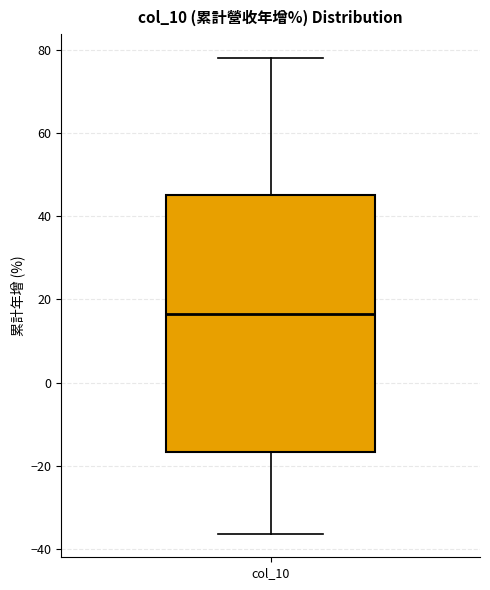

Where does the upper whisker of the box for col_10 end on the y-axis? The values are not printed on the chart, so give them approximately, as read against the axis.

78